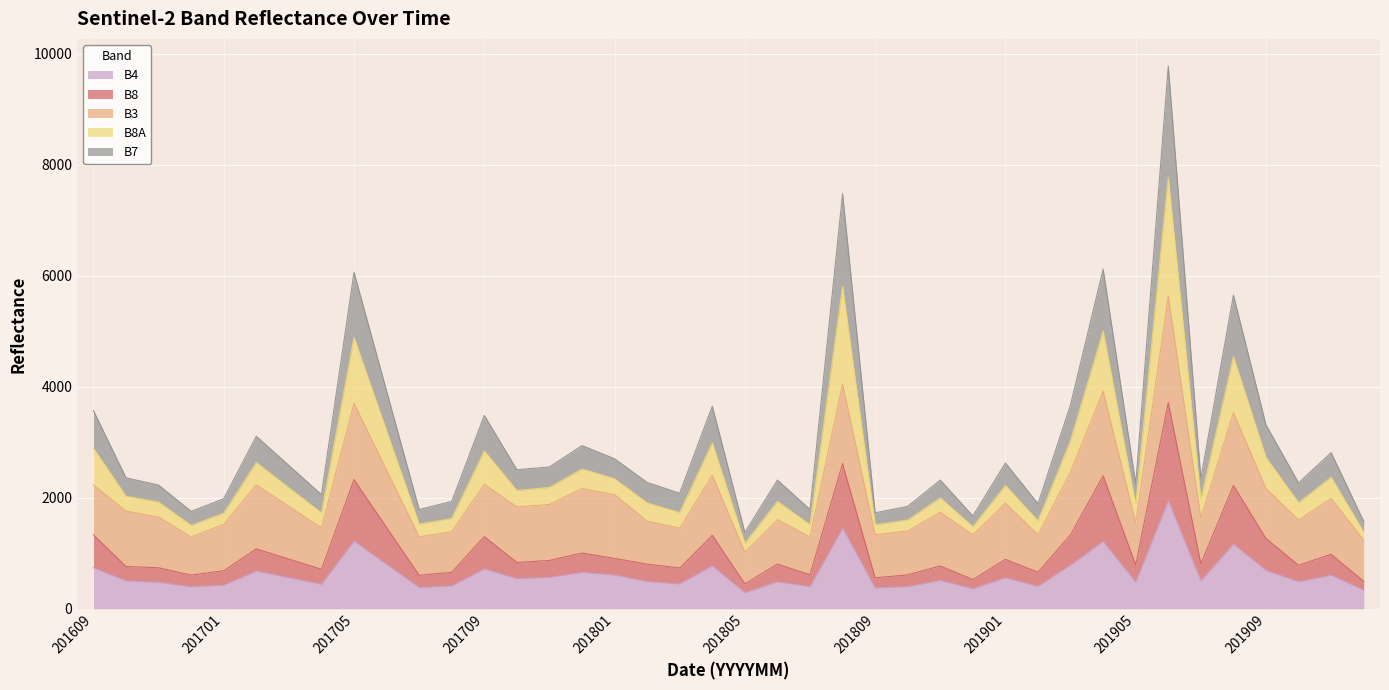

Is it true that B4 equals 719 at 201709?

True